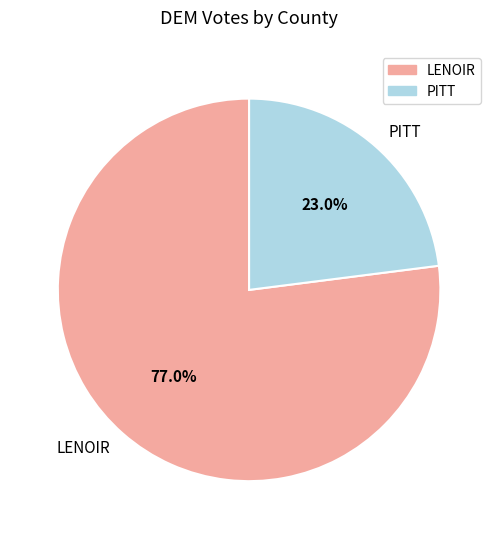

To the nearest percent, what portion does PITT represent?

23%